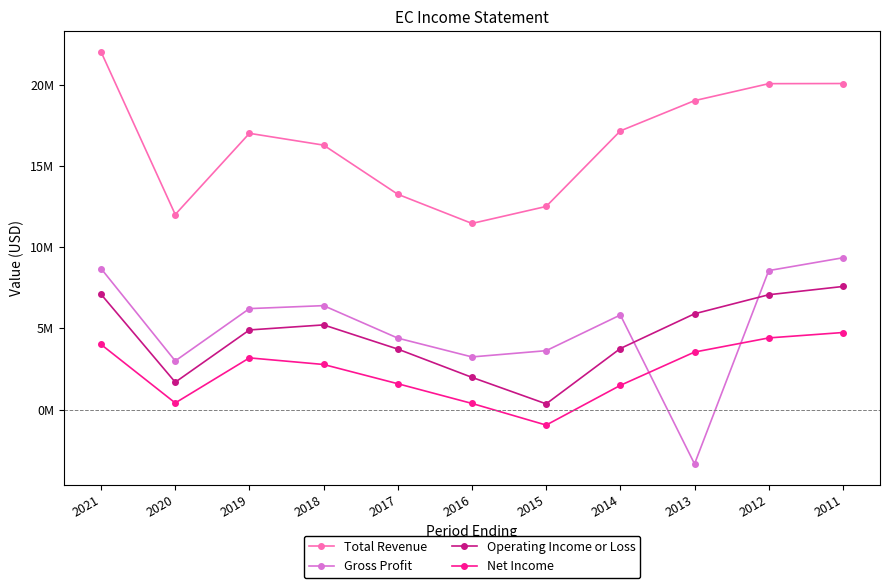

Reading right to left, what are all the values shown in this chart?

Total Revenue: 20069100	20060100	19015800	17152700	12501800	11455800	13250500	16276800	17003200	12006400	22018600
Gross Profit: 9342800	8554000	-3347900	5820800	3623100	3239000	4396000	6396100	6213400	2993700	8679000
Operating Income or Loss: 7575600	7067100	5895400	3756700	349400	1980700	3721100	5210700	4899600	1682900	7094500
Net Income: 4741500	4408700	3538800	1488600	-957100	375500	1588900	2773500	3180400	405100	4006700